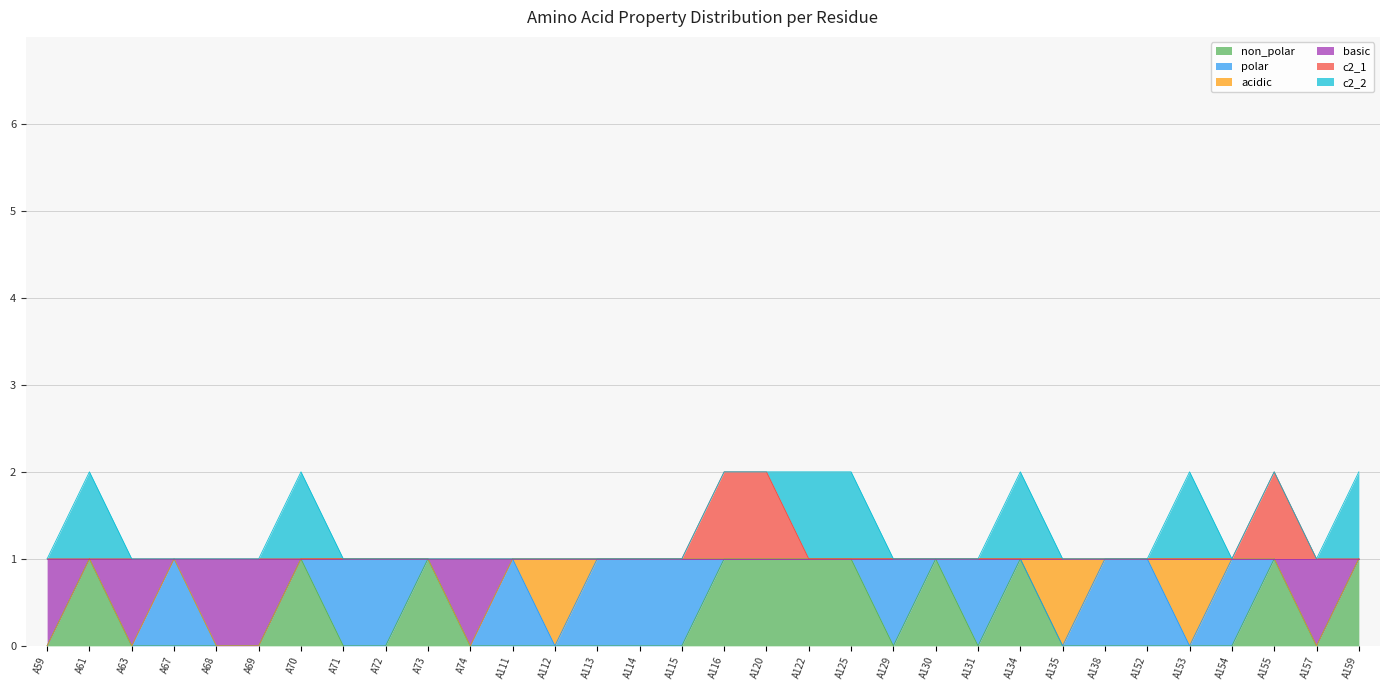

True or false: non_polar and c2_1 intersect in this chart.

False